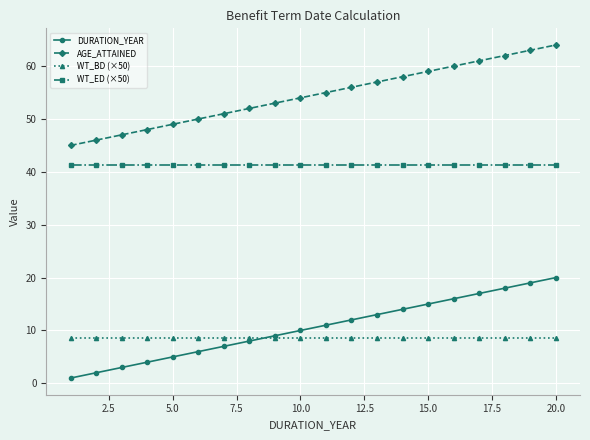

True or false: DURATION_YEAR and WT_ED (×50) intersect in this chart.

False